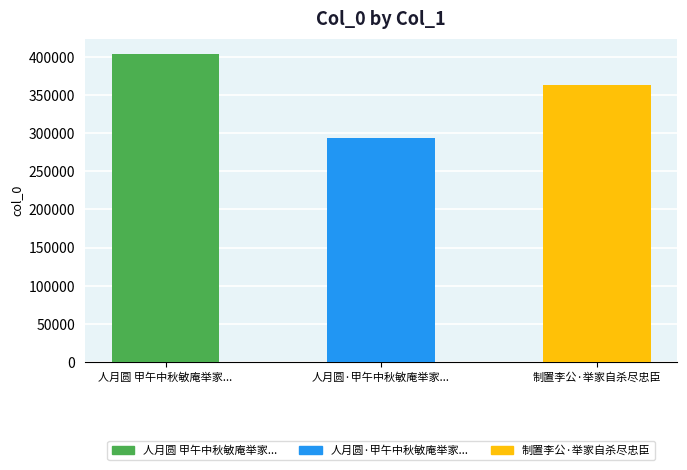

What is the value of the 3rd bar from the left?

363199